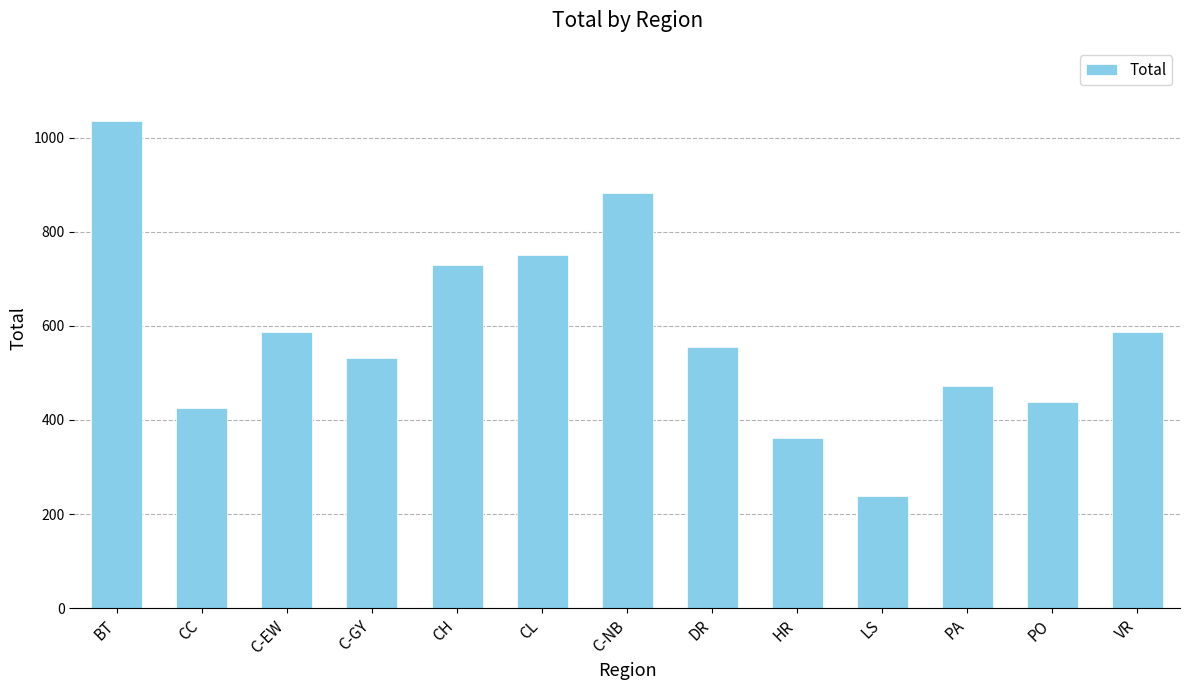

What is the difference between the values at CH and CL?

20.3